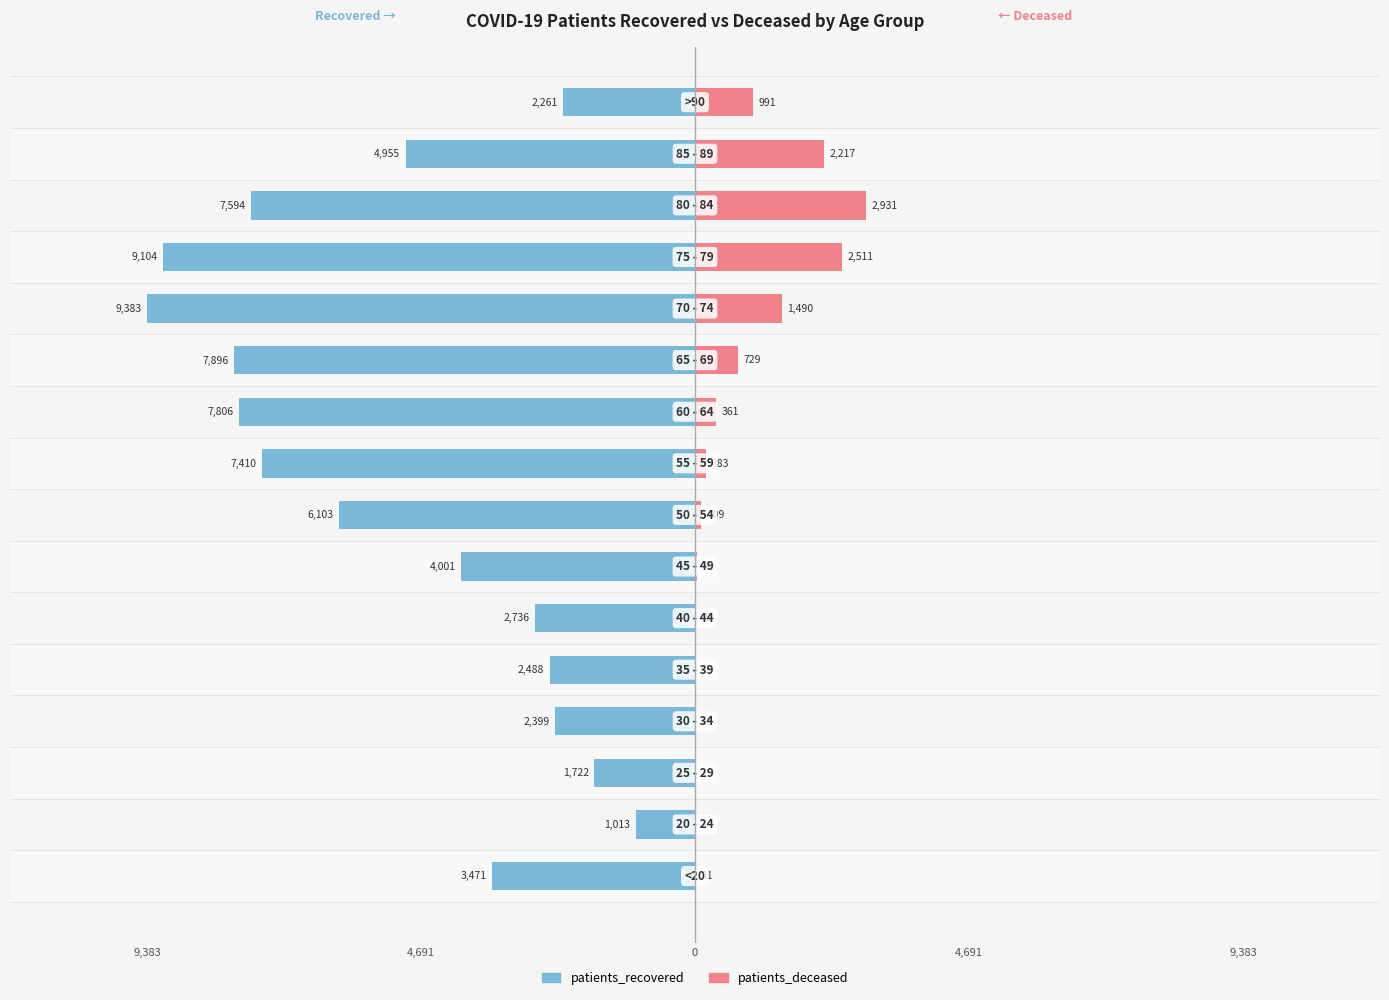

What is the sum of all patients_recovered values?

-80342